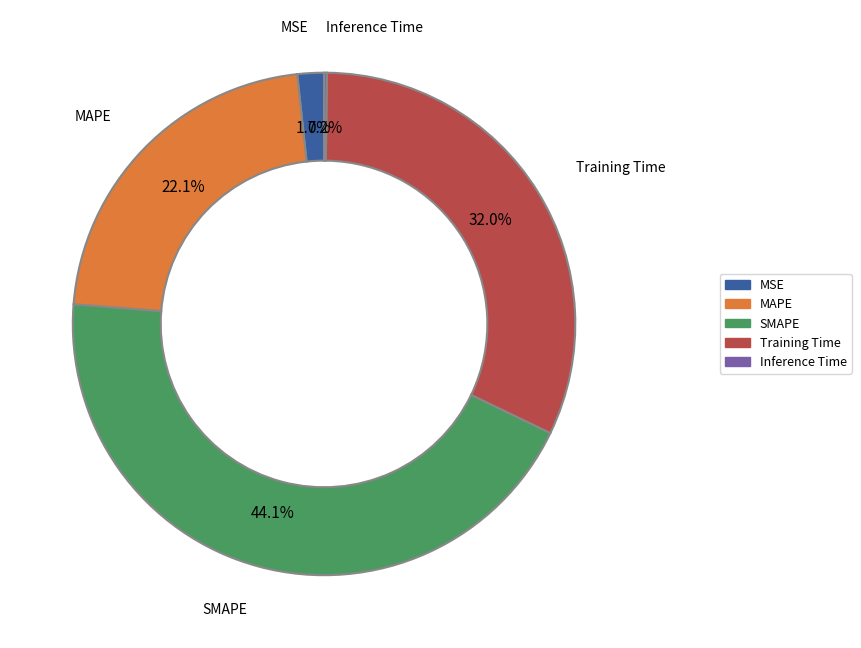

What is the total percentage of SMAPE and MSE?

45.8%